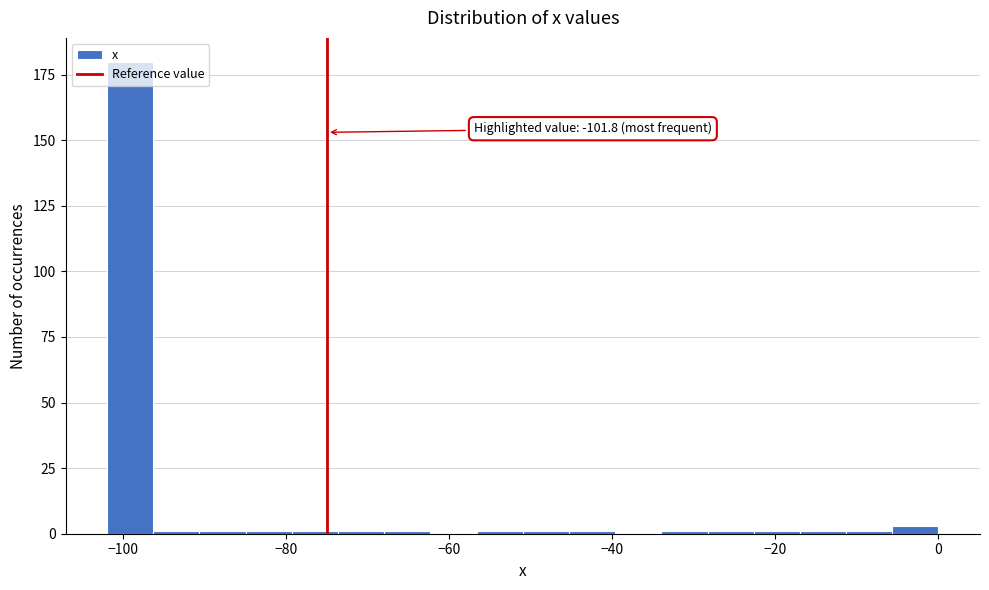

Around what value on the x-axis is the tallest bar? Give the approximate position of its centre, as read against the axis.

-100